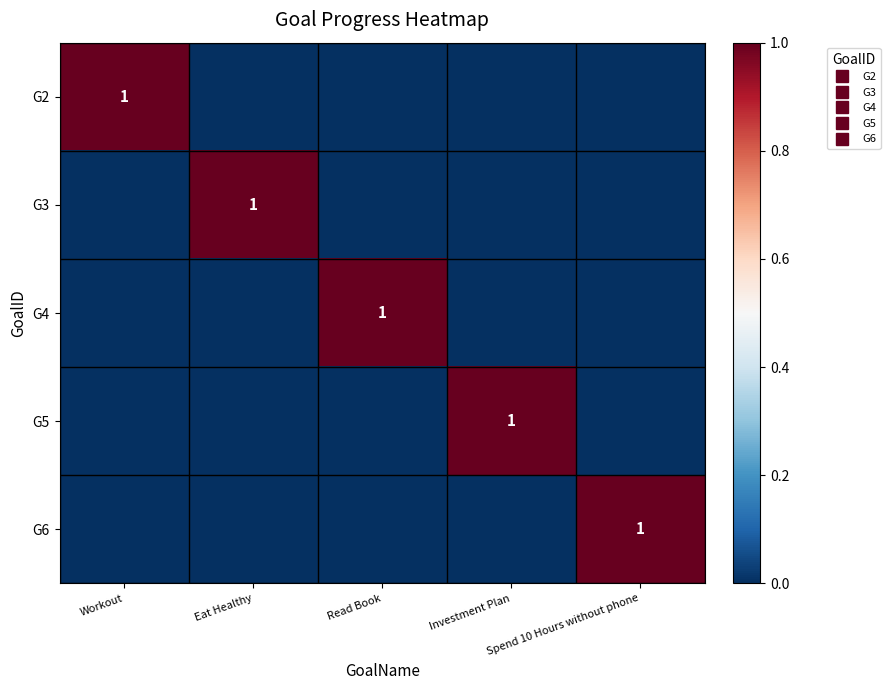

True or false: G2 has a value of 0 at Read Book.

True